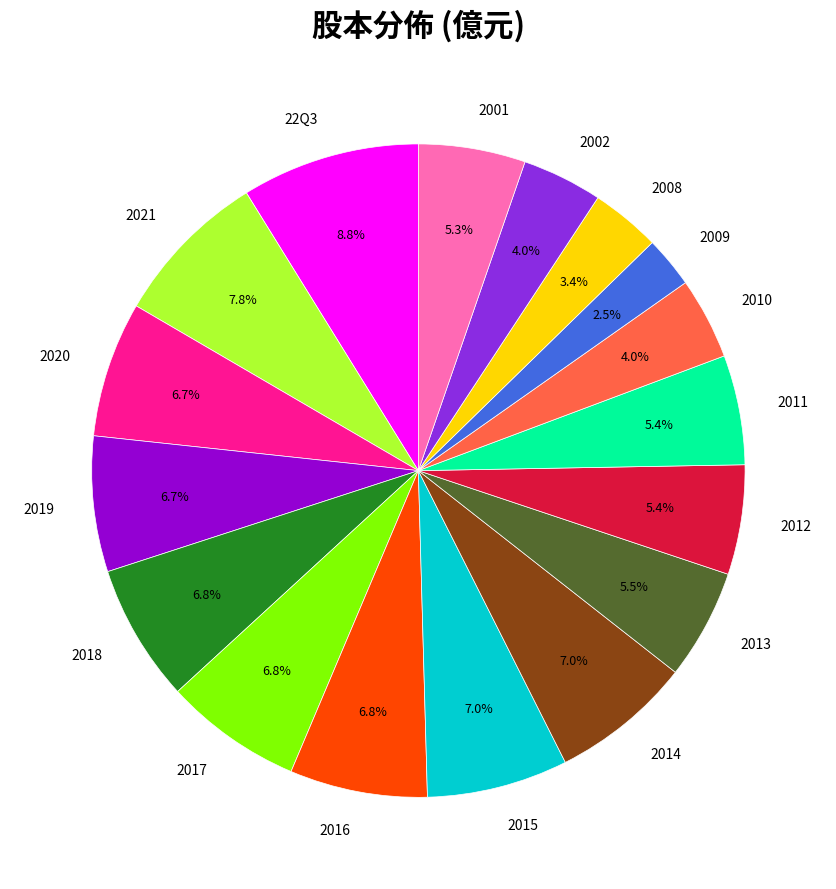

Is there a majority slice in this chart?

No